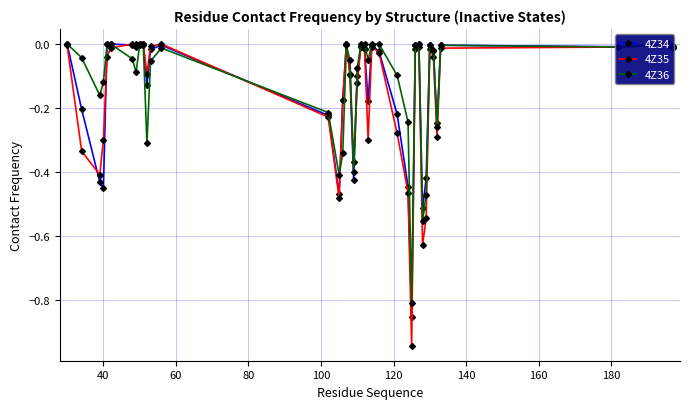

How many values in 4Z35 are below zero?

32